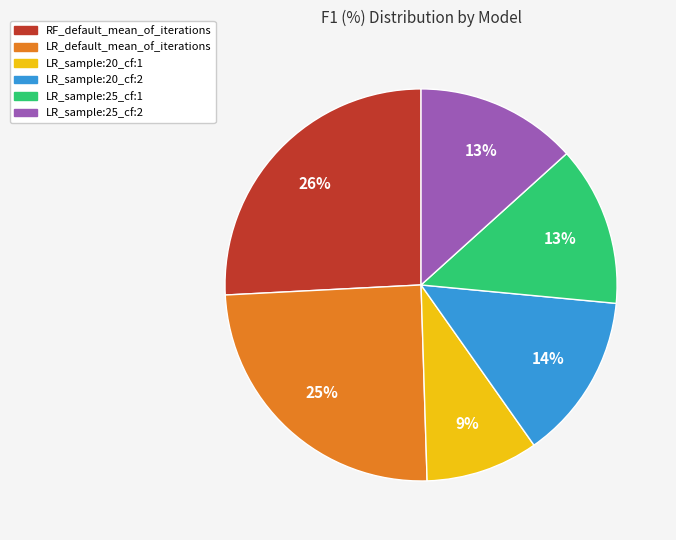

What percentage is the LR_sample:20_cf:2 slice, to the nearest percent?

14%